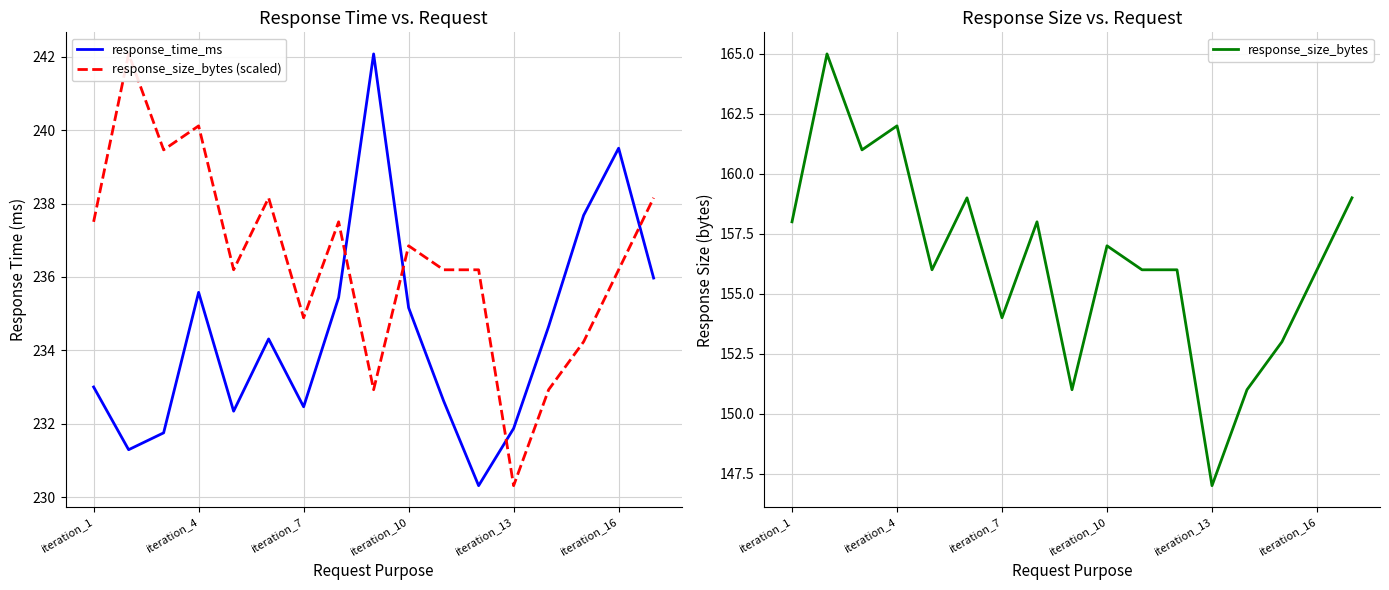

How many interior local peaks does the response_size_bytes (scaled) series have?

5